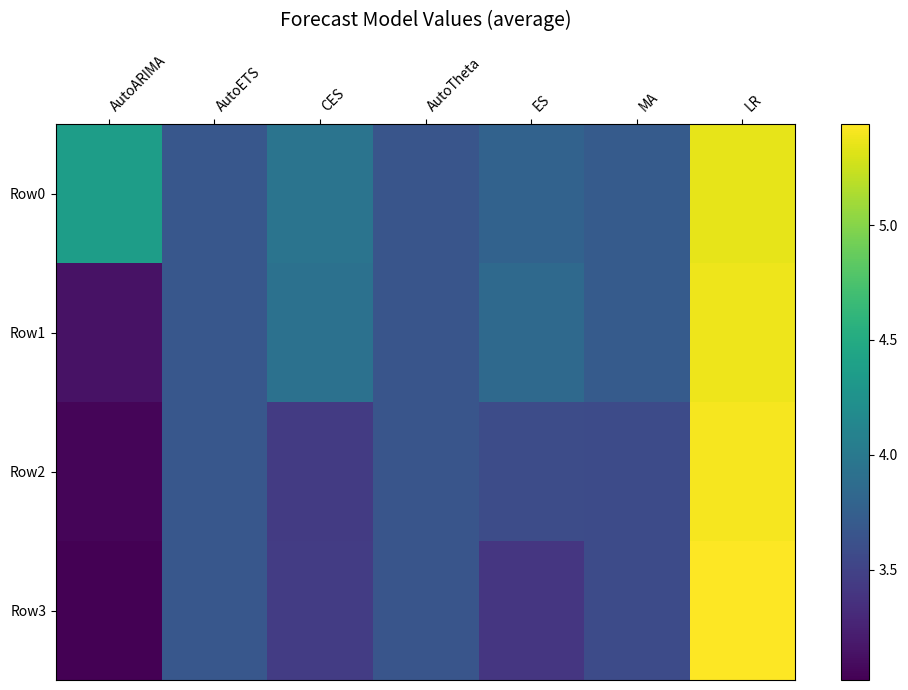

Is it true that Row3 equals 1.3 at MA?

False